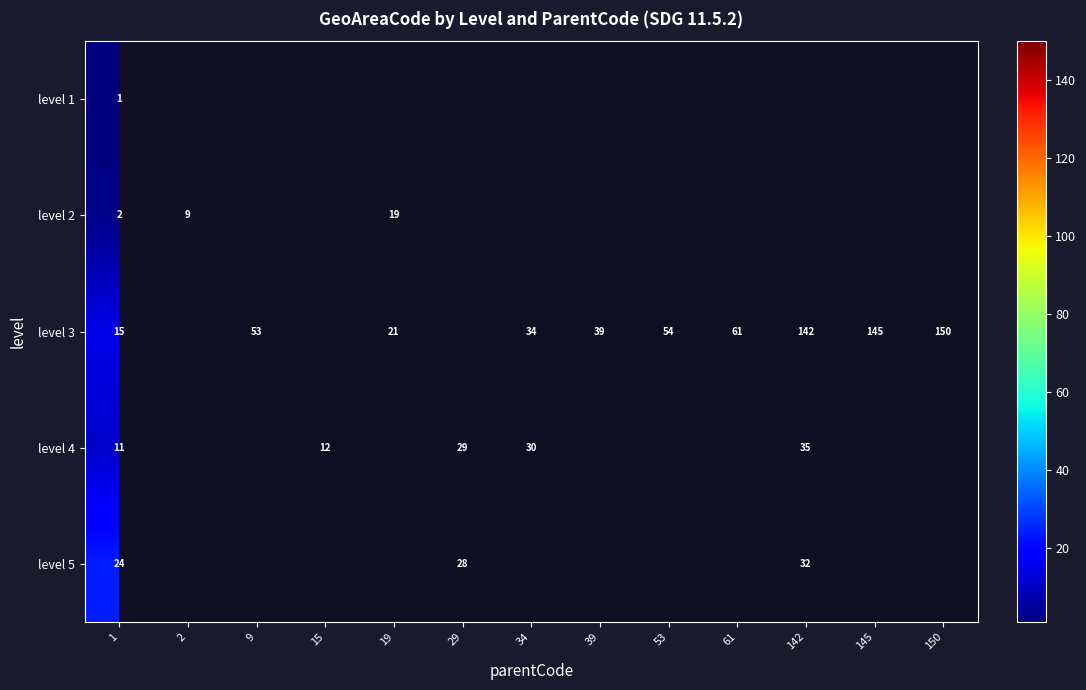

Is it true that level 4 equals 3 at 1?

False